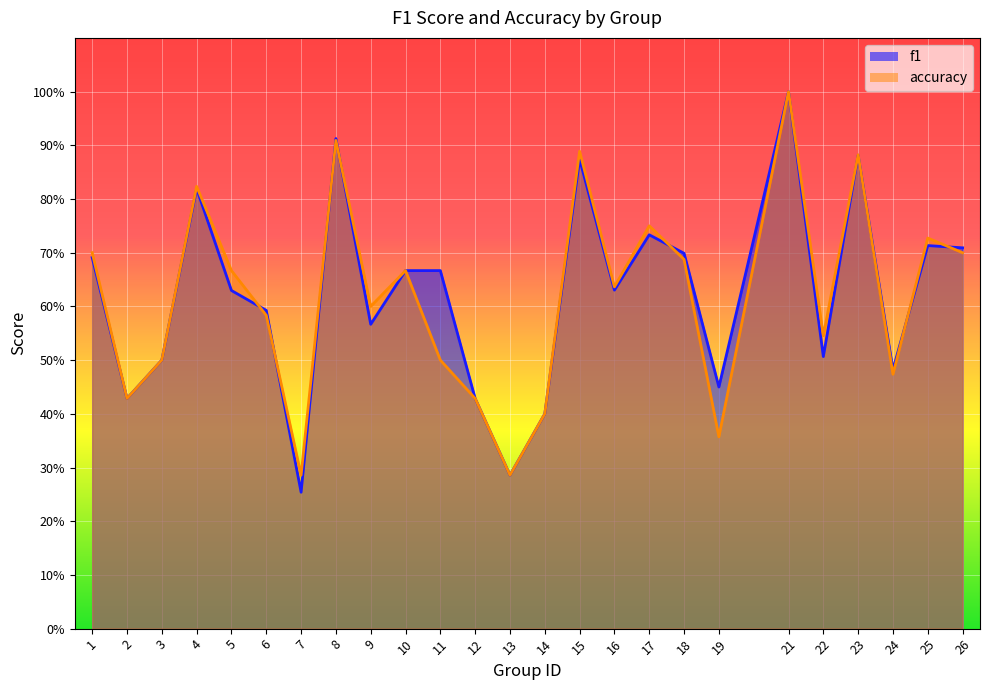

At which category does f1 reach its first local peak?

4